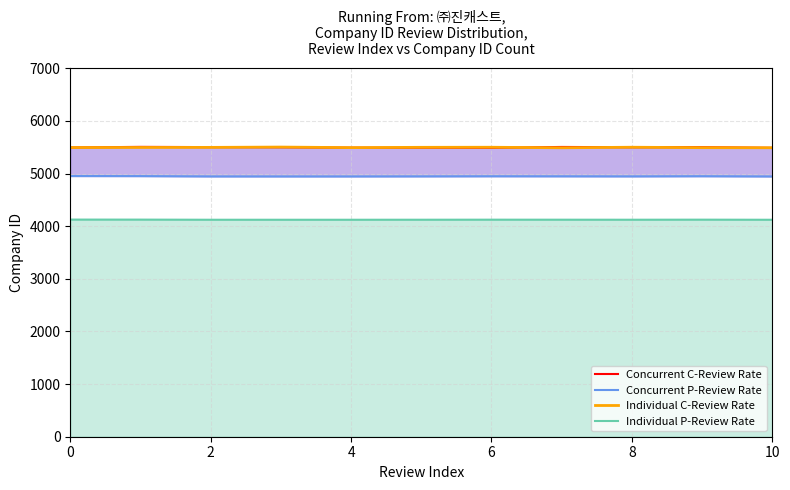

True or false: Individual C-Review Rate and Individual P-Review Rate cross at least once.

False